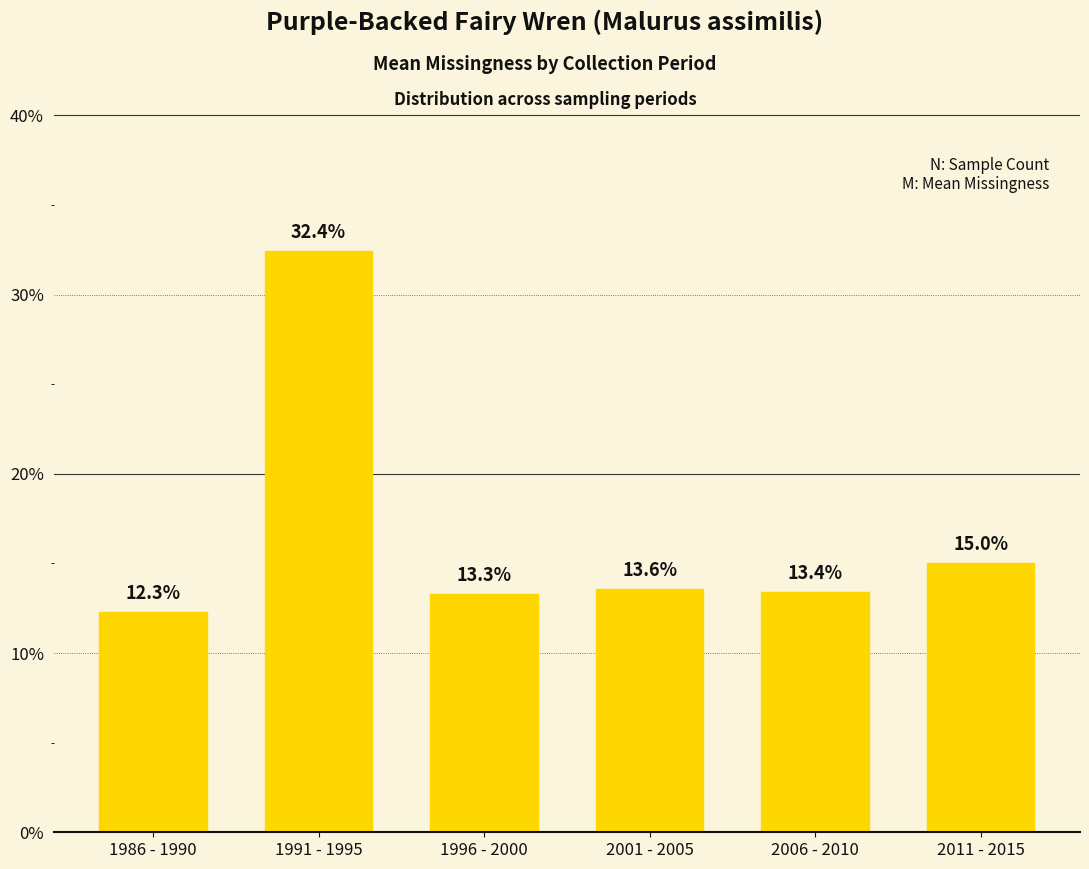

Rank the categories by value from highest to lowest.

1991 - 1995, 2011 - 2015, 2001 - 2005, 2006 - 2010, 1996 - 2000, 1986 - 1990